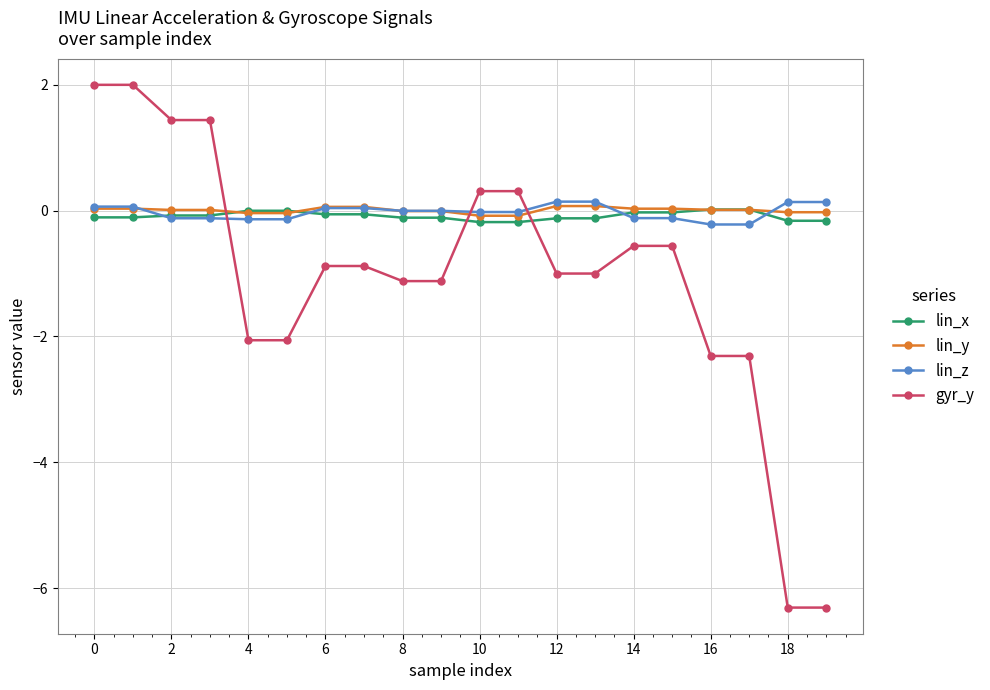

What is the lowest value of the lin_y series?

-0.1